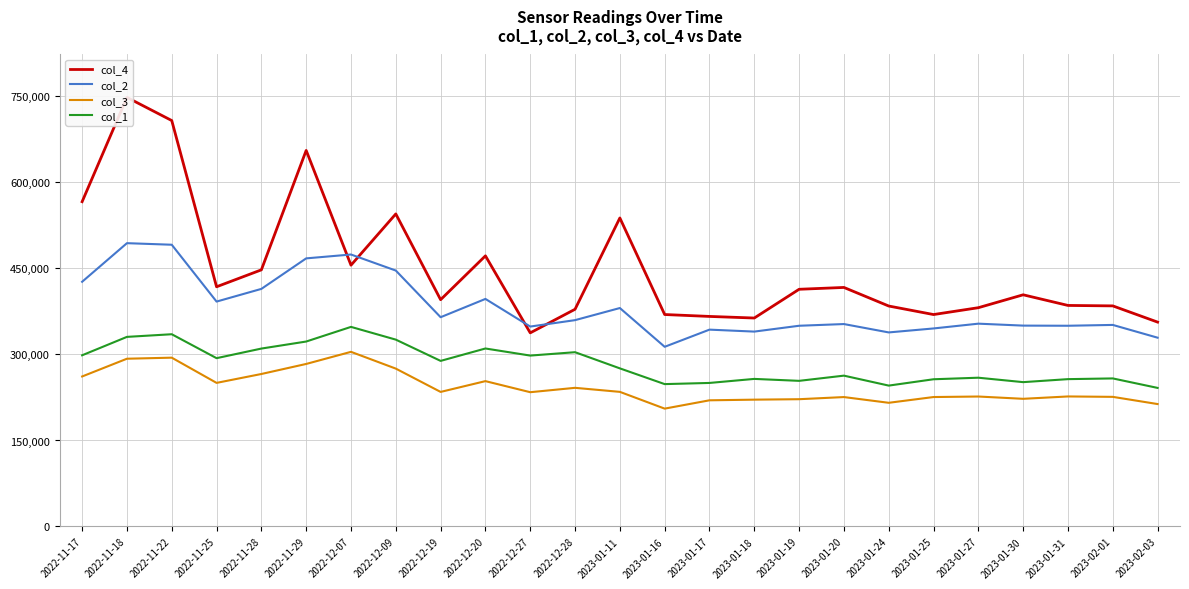

What is the label of the 3rd point from the left?

2022-11-22